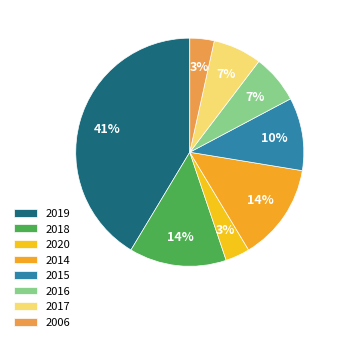

What percentage is the 2006 slice, to the nearest percent?

3%